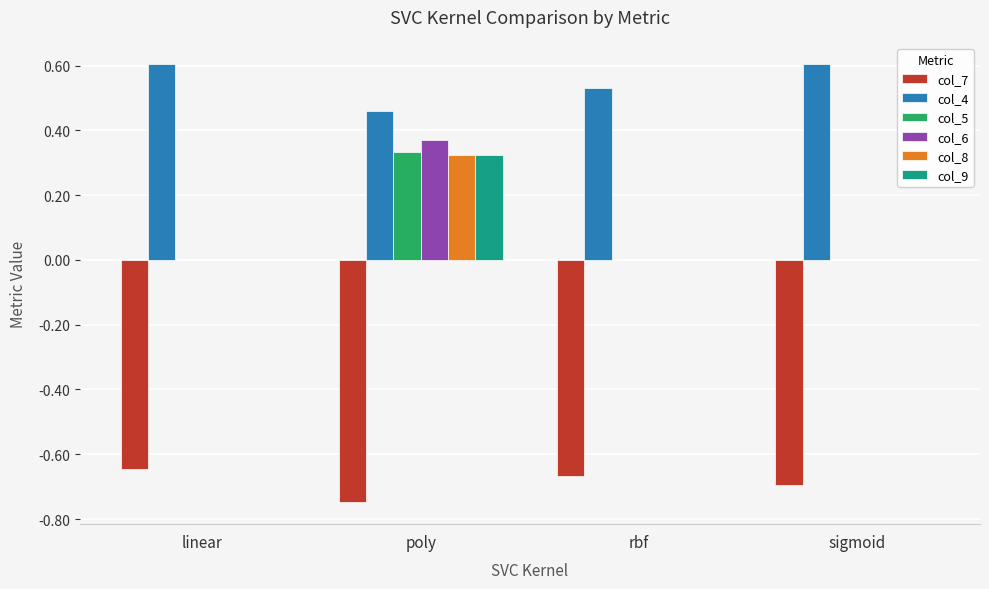

Between poly and sigmoid, which series saw the biggest shift?

col_6